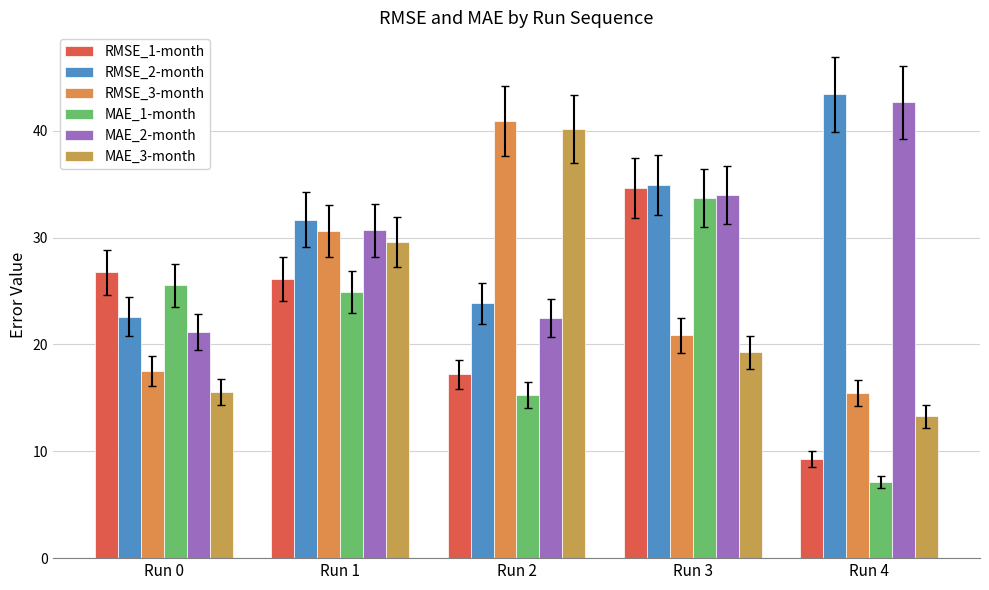

Where is RMSE_3-month nearest to the value 28?

Run 1